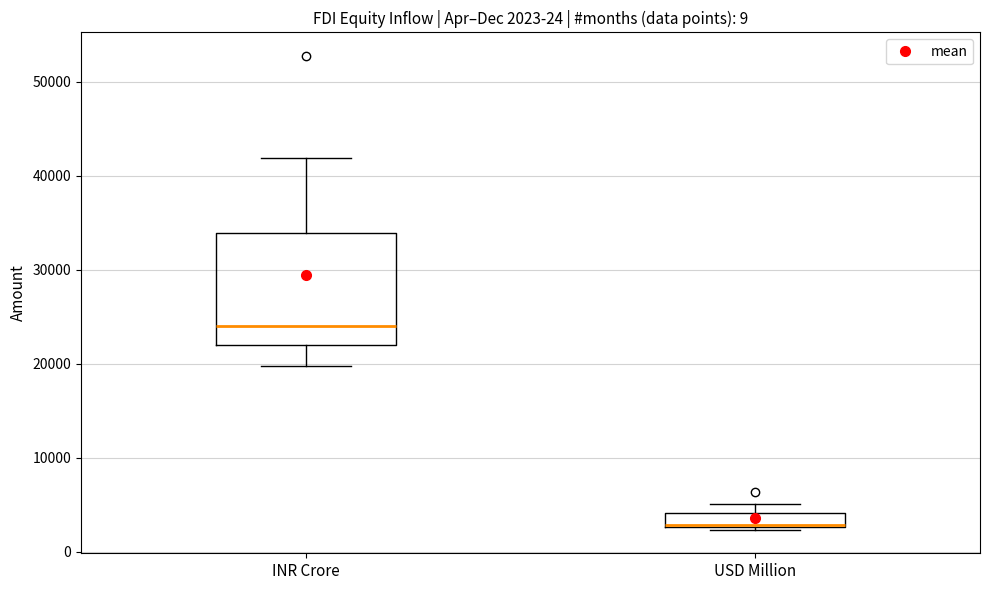

Which box's median line is the highest?

INR Crore